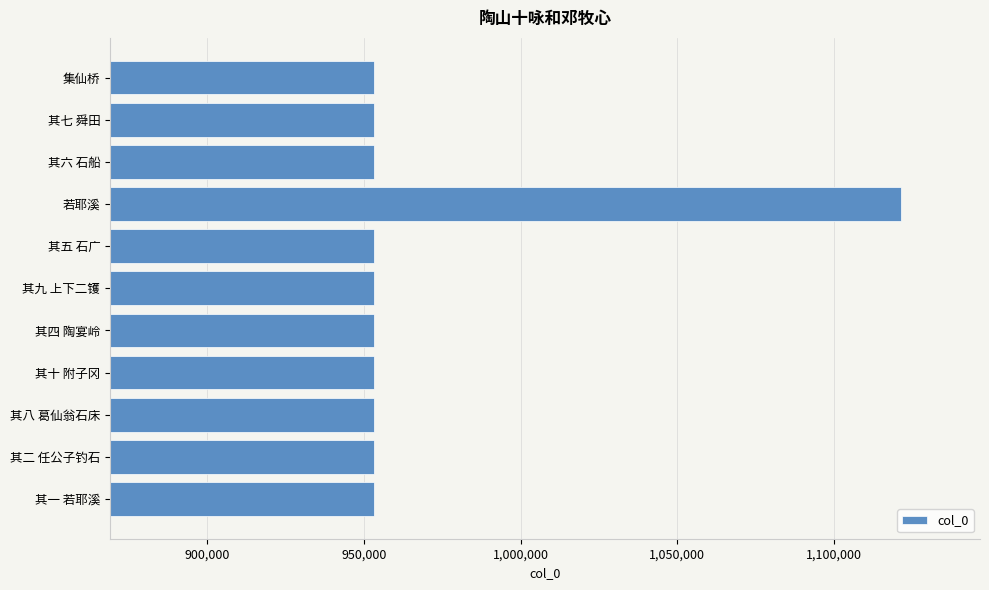

How many distinct data groups are displayed?

1